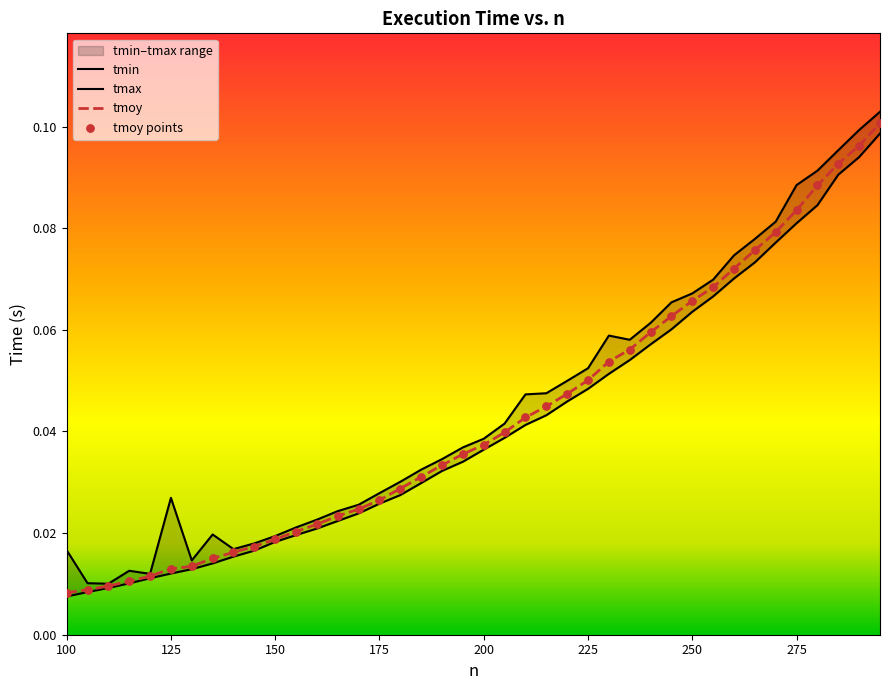

Which series has the widest spread of Y values?

tmax